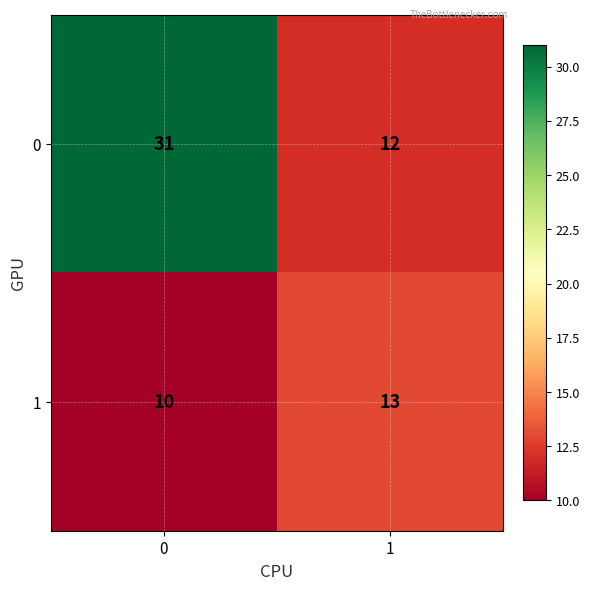

True or false: 0 has a value of 12 at 1.

True